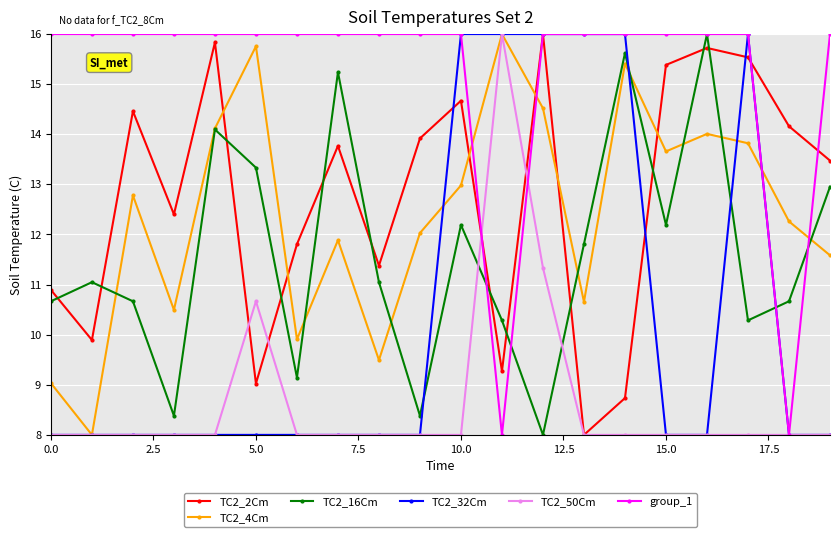

After their last crossing, which series has the higher values: TC2_16Cm or TC2_4Cm?

TC2_16Cm